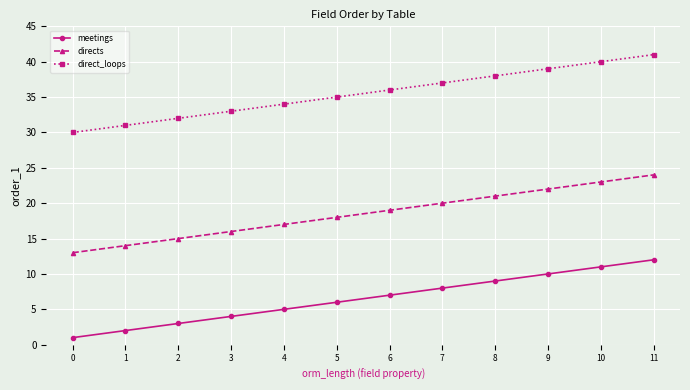

Rank the series by their maximum value, from lowest to highest.

meetings, directs, direct_loops